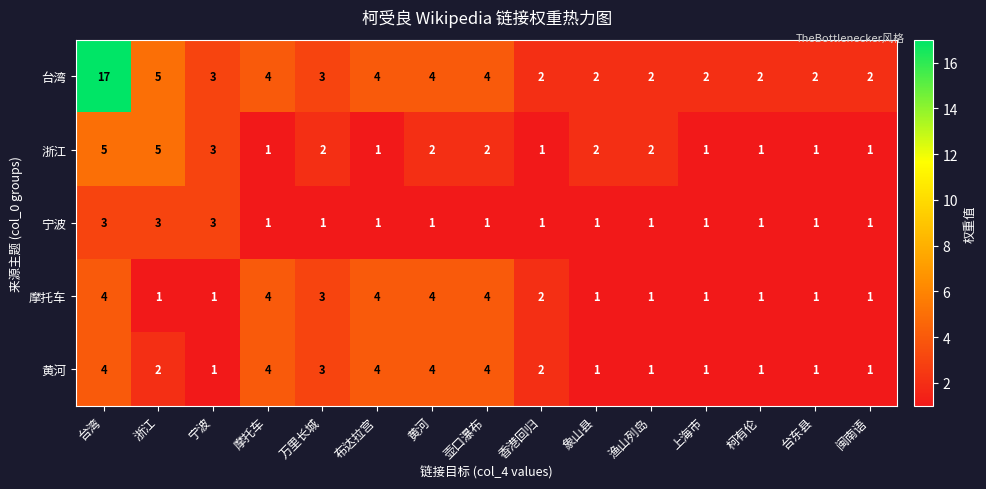

Which series has the widest spread of values?

台湾